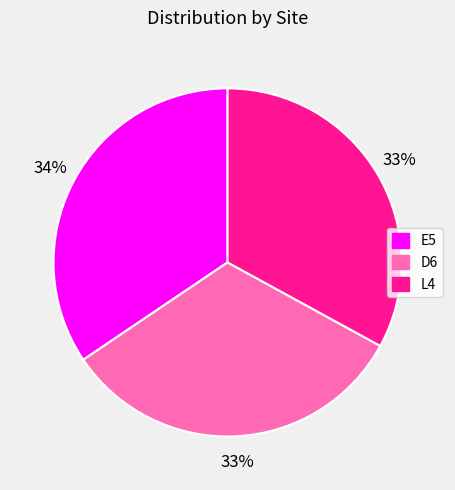

How many slices are in this pie chart?

3